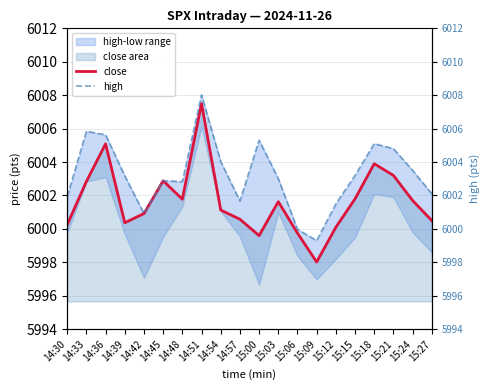

Rank the series at 14:54 from highest to lowest value.

high, close